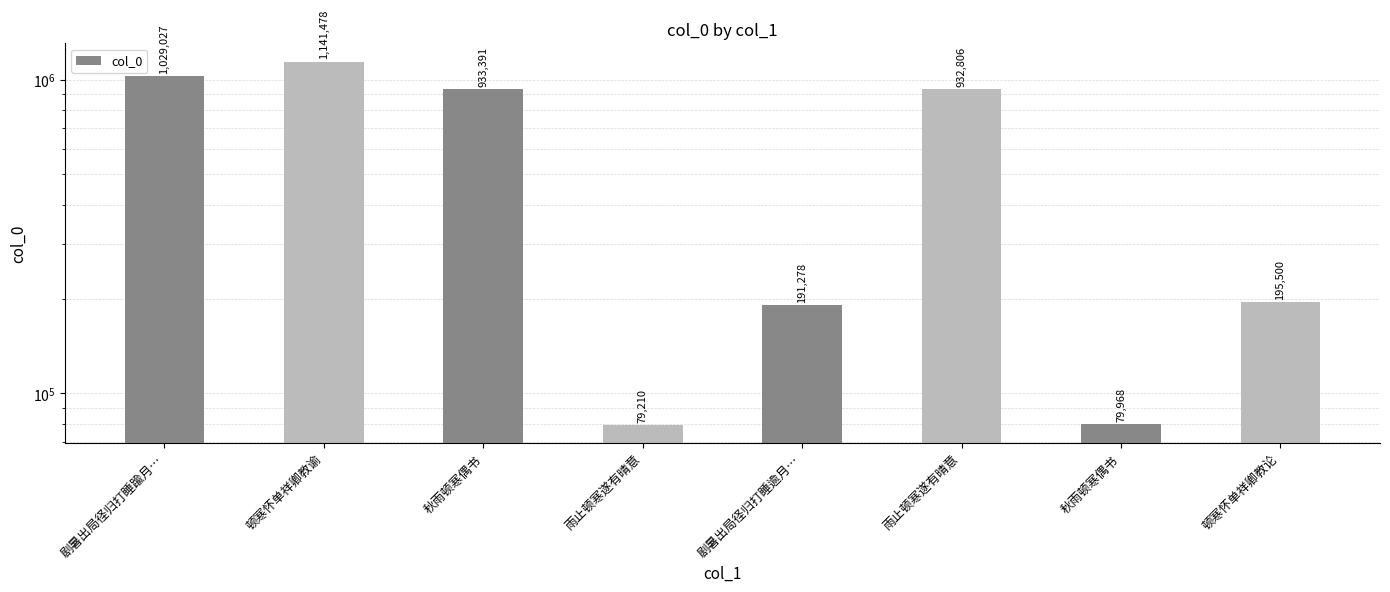

List the labels in order of value, largest first.

顿寒怀单祥卿教谕, 剧暑出局径归打睡踰月…, 秋雨顿寒偶书, 雨止顿寒遂有晴意, 顿寒怀单祥卿教论, 剧暑出局径归打睡逾月…, 秋雨顿寒偶书, 雨止顿寒遂有晴意